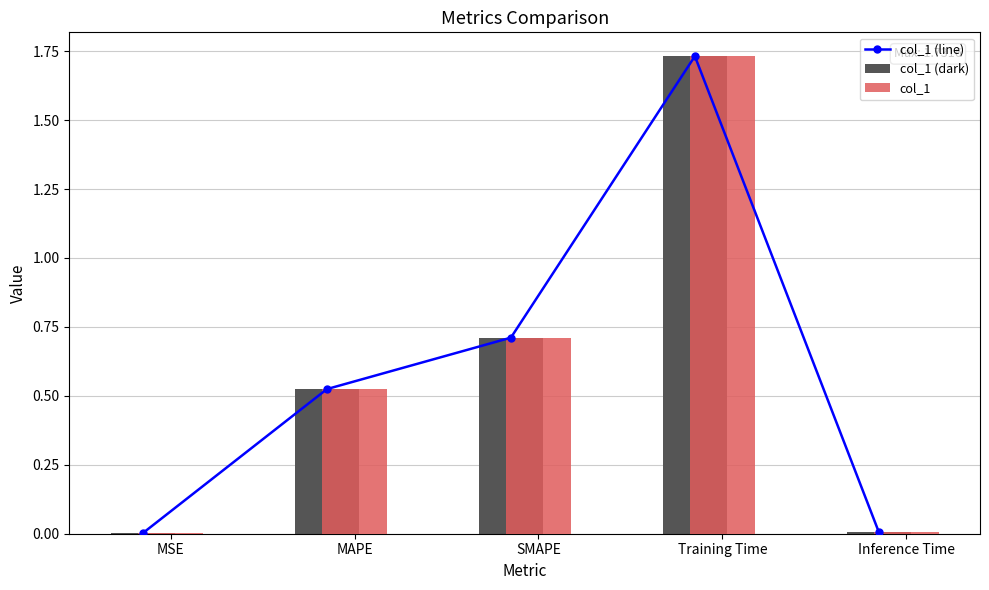

Reading left to right, extract all data points from this chart.

col_1 (line): MSE=0.0	MAPE=0.5	SMAPE=0.7	Training Time=1.7	Inference Time=0.0
col_1 (dark): MSE=0.0	MAPE=0.5	SMAPE=0.7	Training Time=1.7	Inference Time=0.0
col_1: MSE=0.0	MAPE=0.5	SMAPE=0.7	Training Time=1.7	Inference Time=0.0